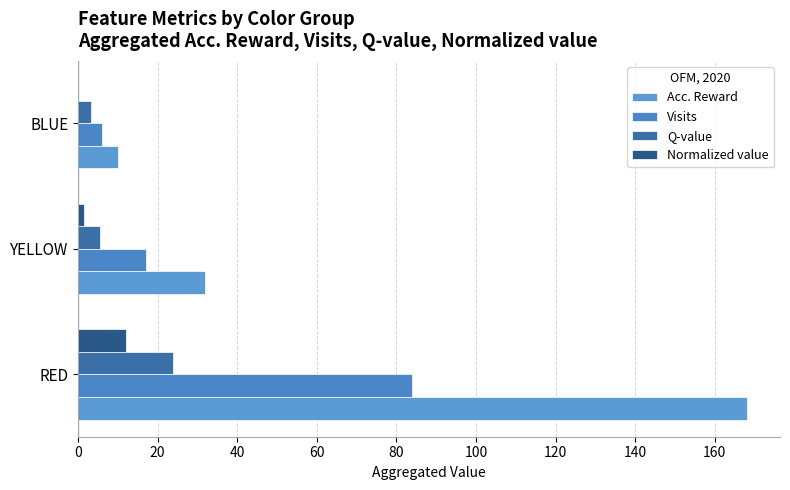

Reading right to left, list all the values displayed in this chart.

Acc. Reward: 10.0	32.0	168.0
Visits: 6.0	17.0	84.0
Q-value: 3.3	5.7	24.0
Normalized value: 0.0	1.5	12.0